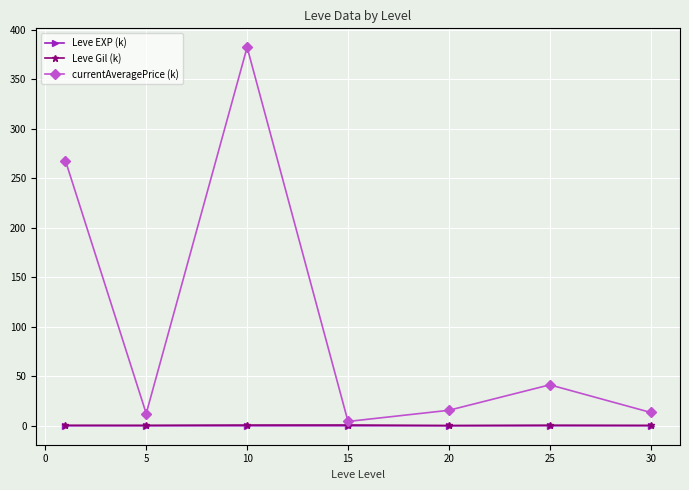

What is the greatest value displayed?

382.5